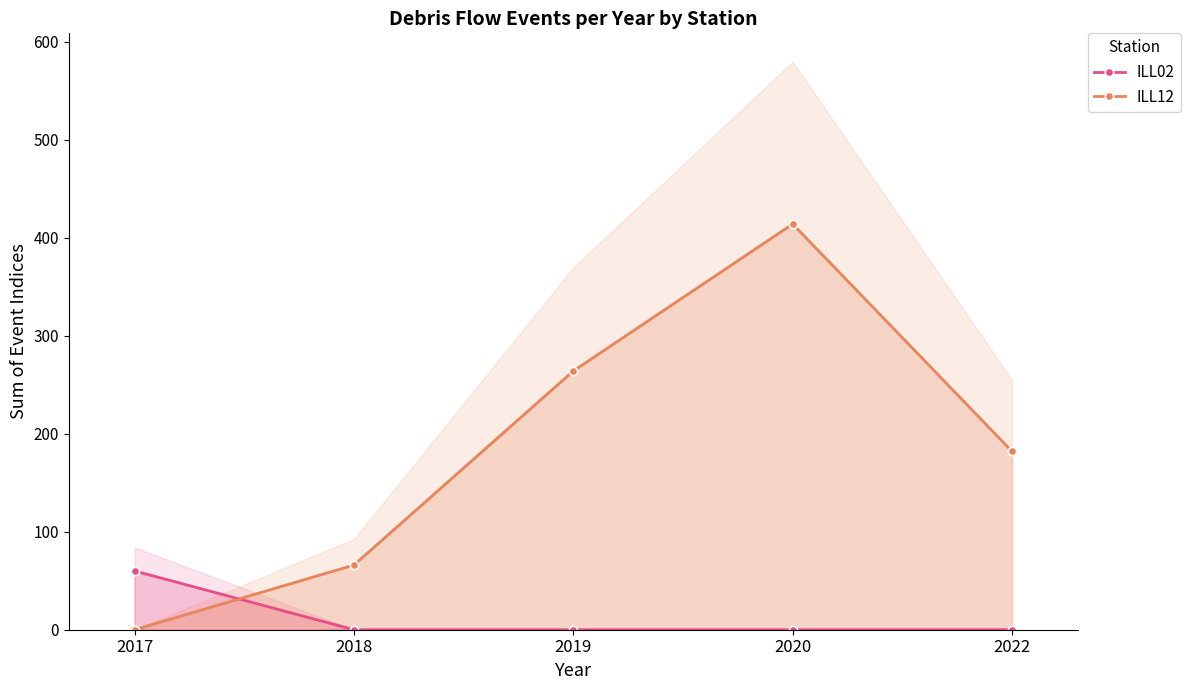

What is the difference between the second highest and minimum values in the ILL12 series?

264